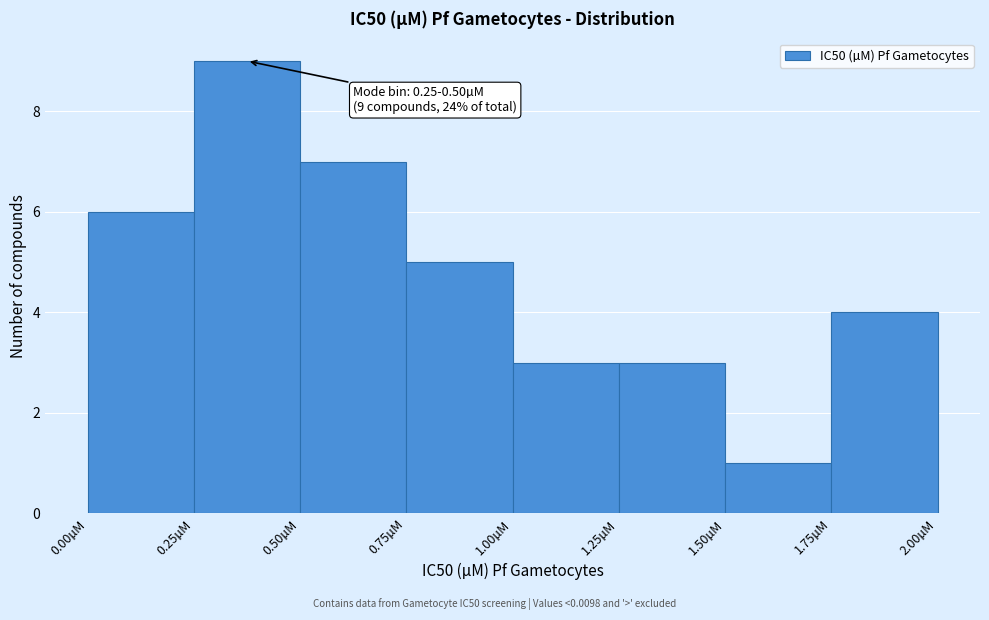

Which range on the x-axis has the tallest bar?

0.25 to 0.50